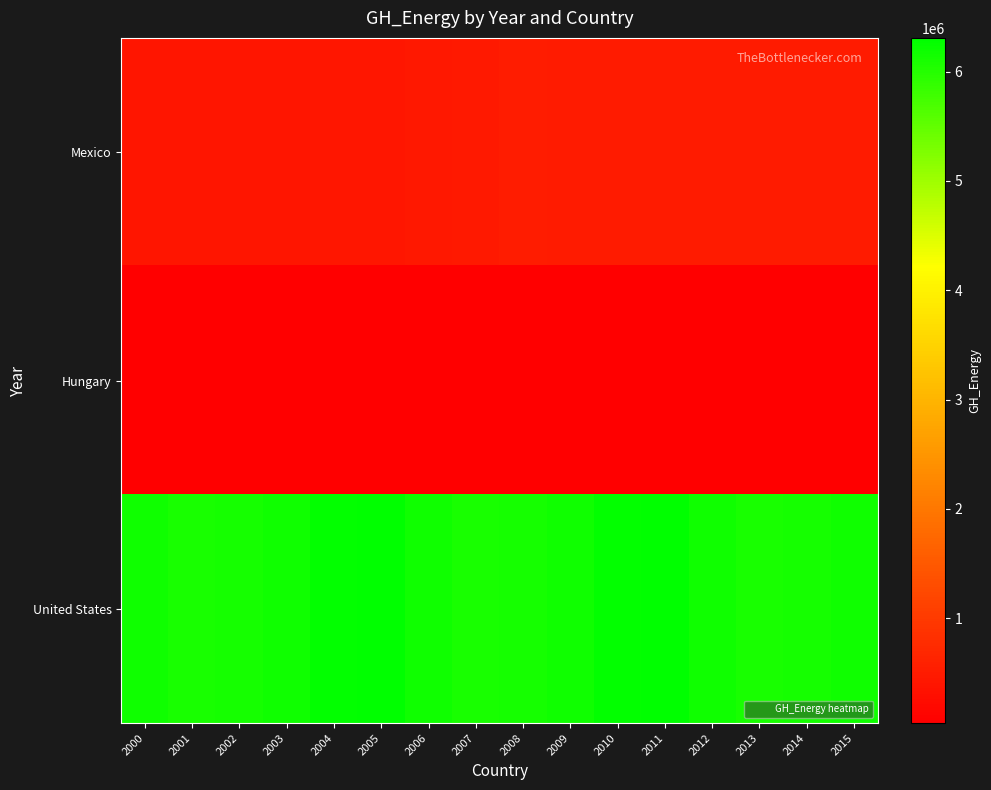

Which has a higher value, 2009 or 2001?

2009